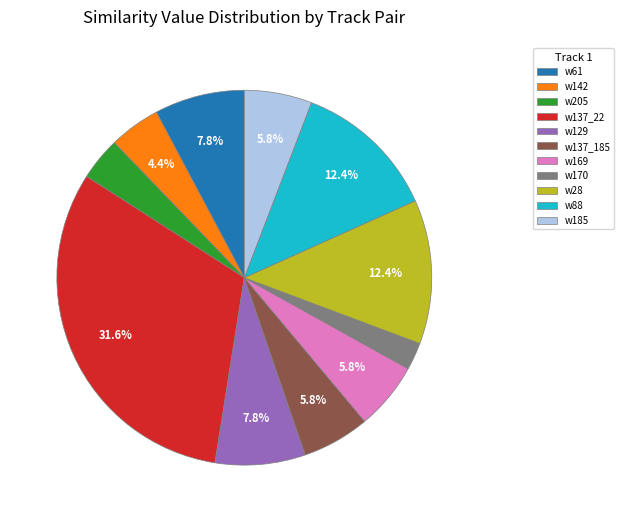

Is w185 the majority of the pie?

No